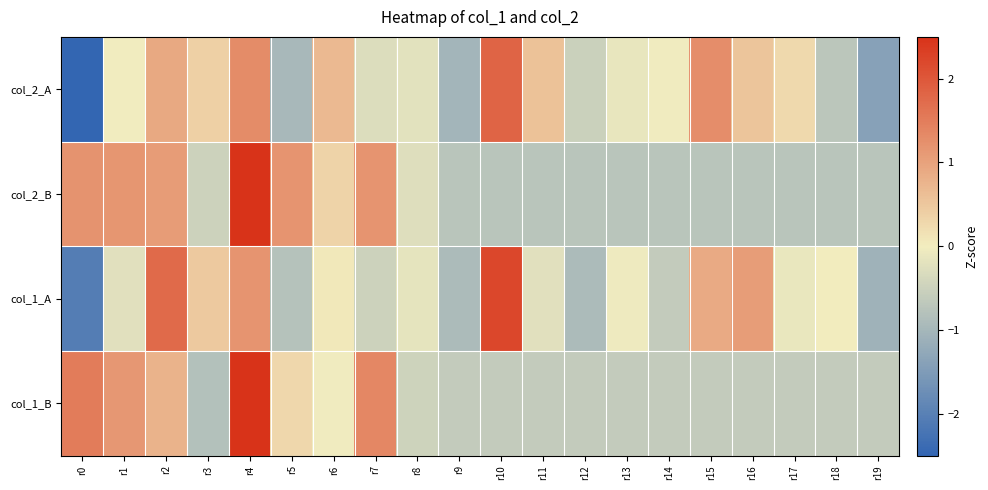

Which series has the largest range (max minus min)?

col_2_A